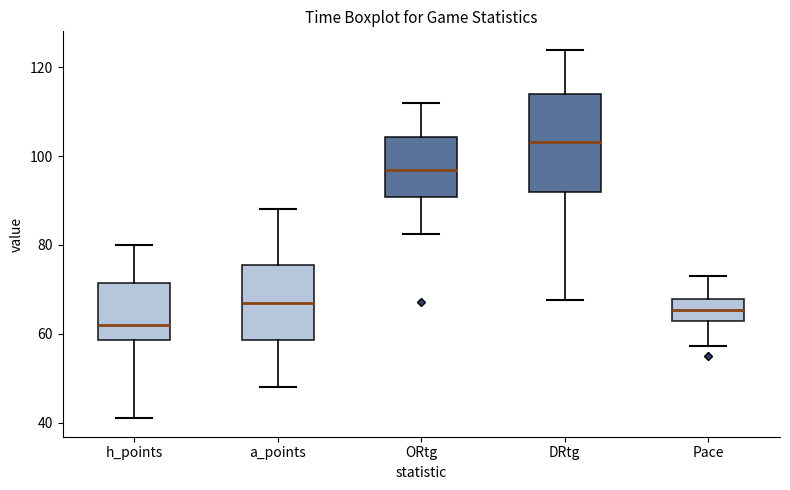

Where does the upper whisker of the box for Pace end on the y-axis? The values are not printed on the chart, so give them approximately, as read against the axis.

72